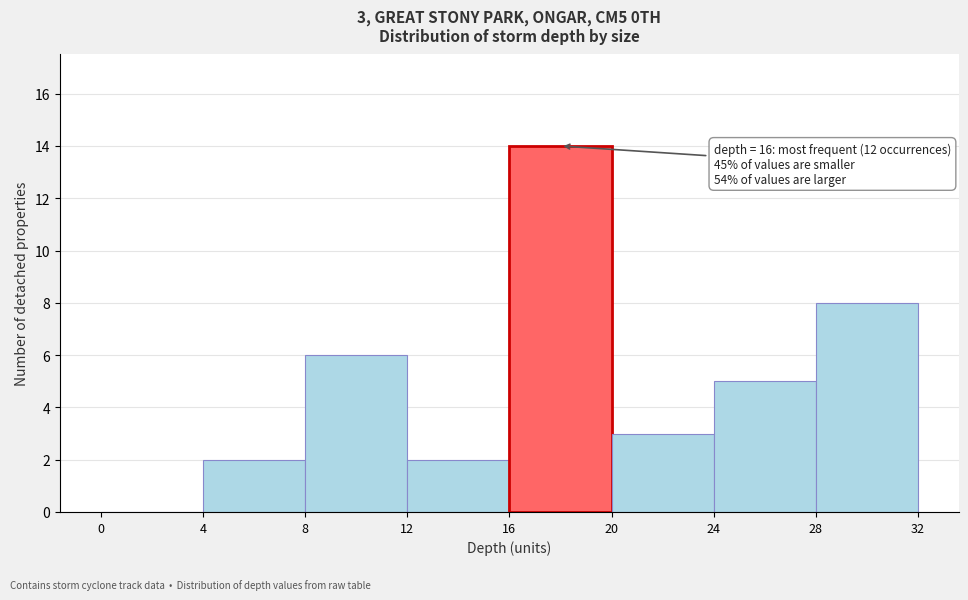

Over which range of the x-axis is the bar tallest?

16 to 20